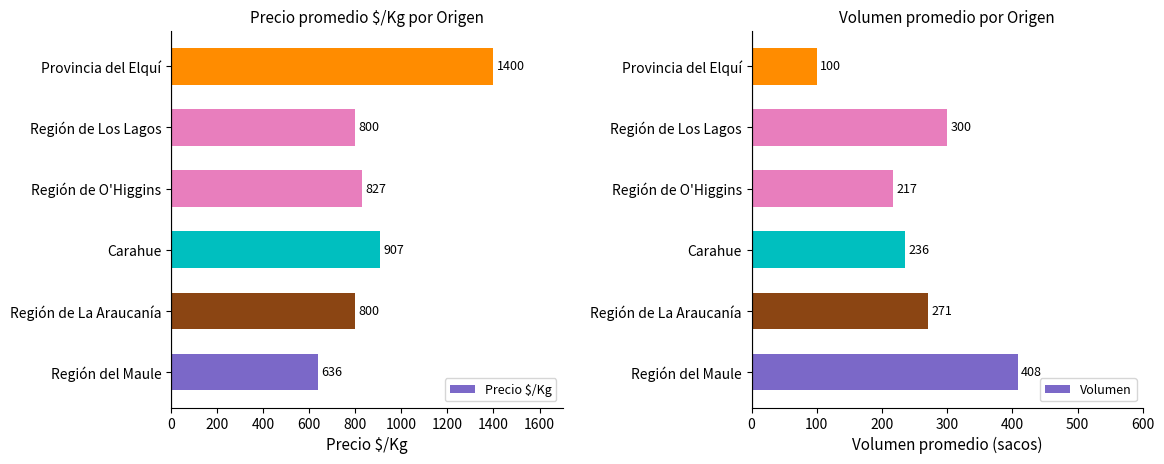

Does the chart contain stacked bars?

No